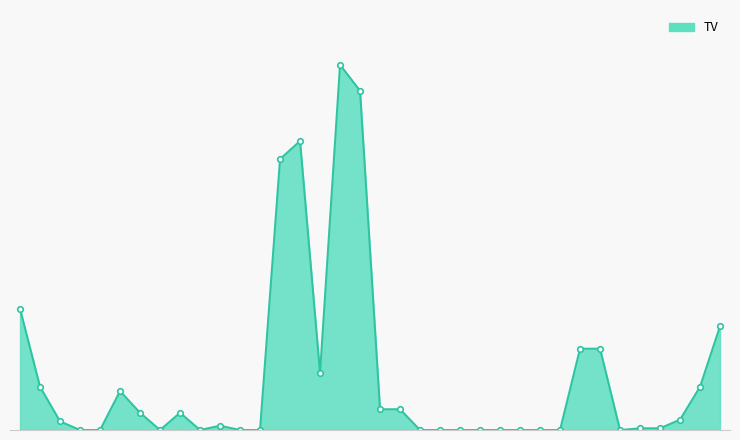

Does the chart have visible grid lines?

No